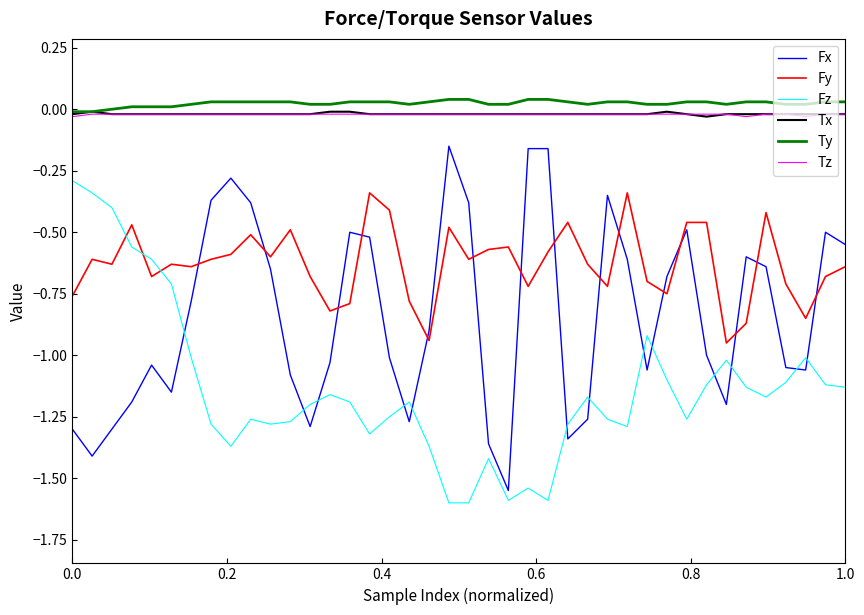

True or false: Fx and Fy intersect in this chart.

True